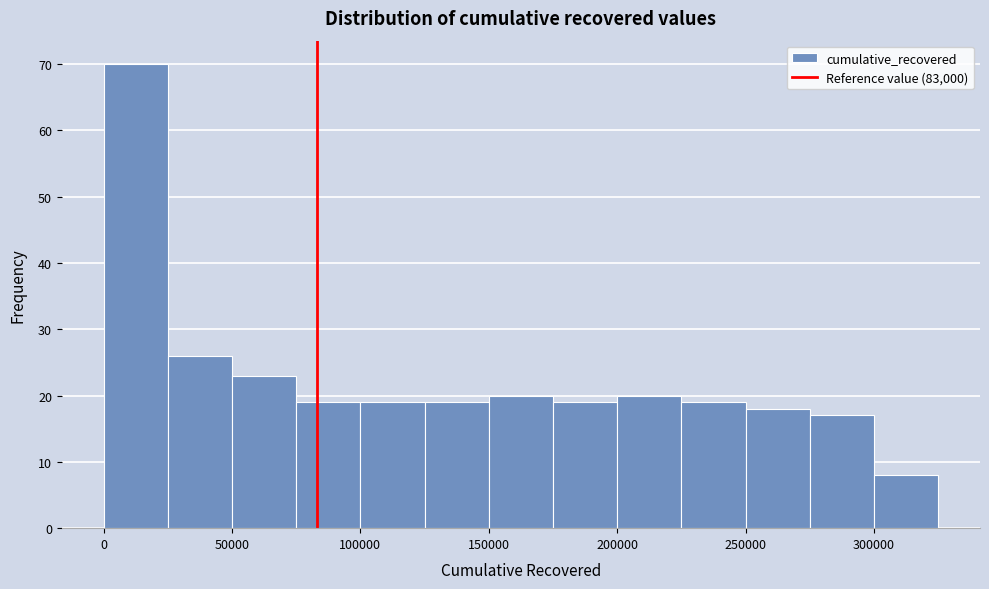

Reading left to right, transcribe this chart: for each bar, give the range it covers on the x-axis and its height. The values are not printed on the chart, so give them approximately, as read against the axis.

0 to 25000: 70
25000 to 50000: 26
50000 to 75000: 23
75000 to 100000: 19
100000 to 125000: 19
125000 to 150000: 19
150000 to 175000: 20
175000 to 200000: 19
200000 to 225000: 20
225000 to 250000: 19
250000 to 275000: 18
275000 to 300000: 17
300000 to 325000: 8